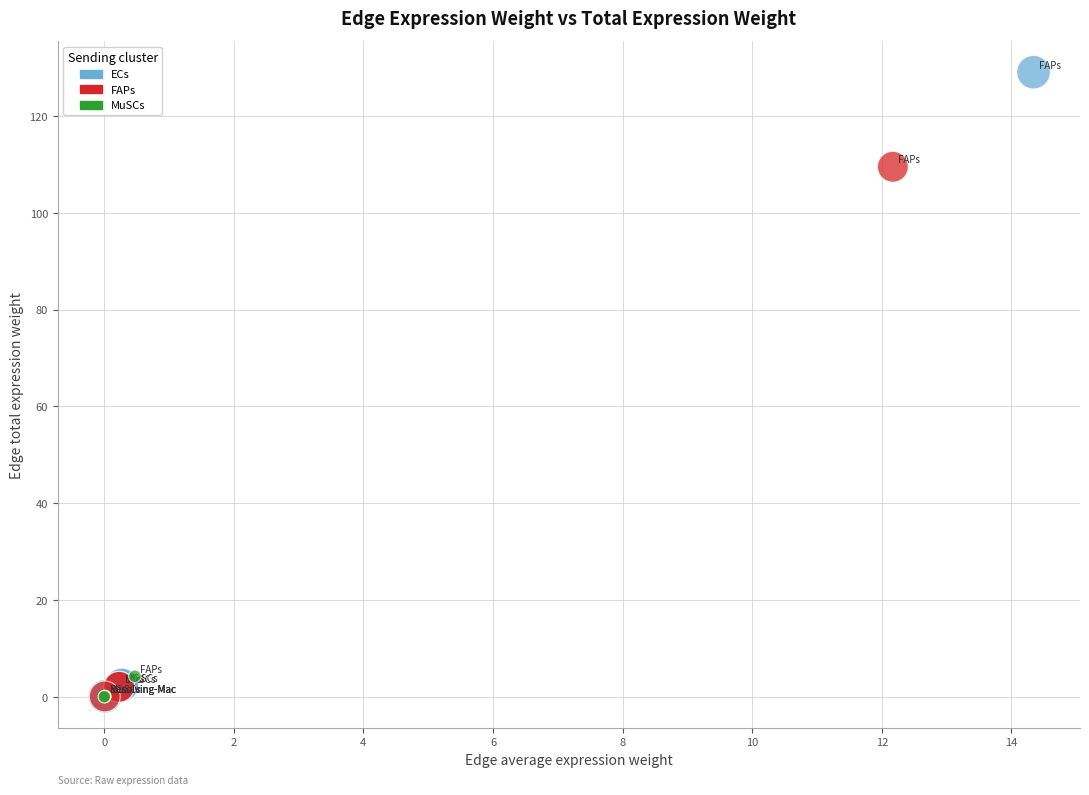

Which series has the widest spread of Y values?

ECs